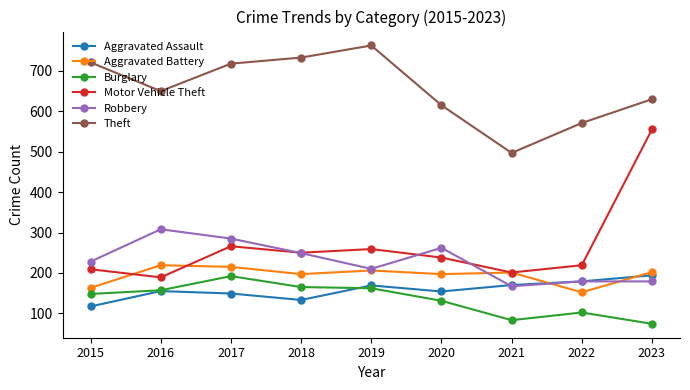

True or false: Aggravated Battery and Robbery cross at least once.

True